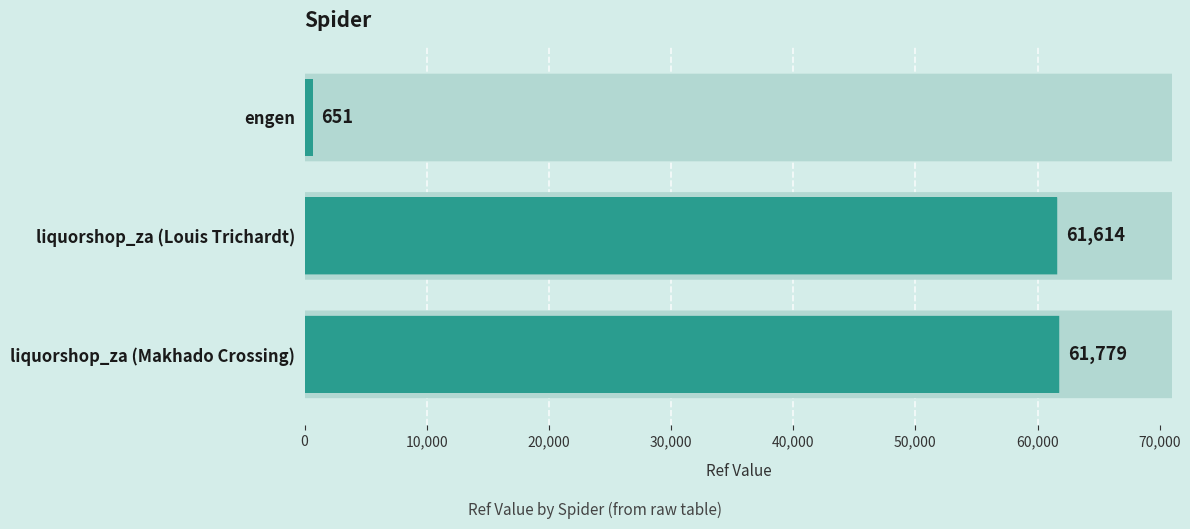

Count the number of data series in this chart.

1